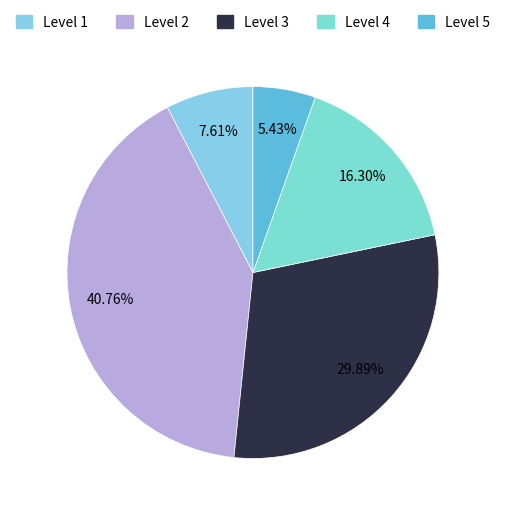

Is there a majority slice in this chart?

No